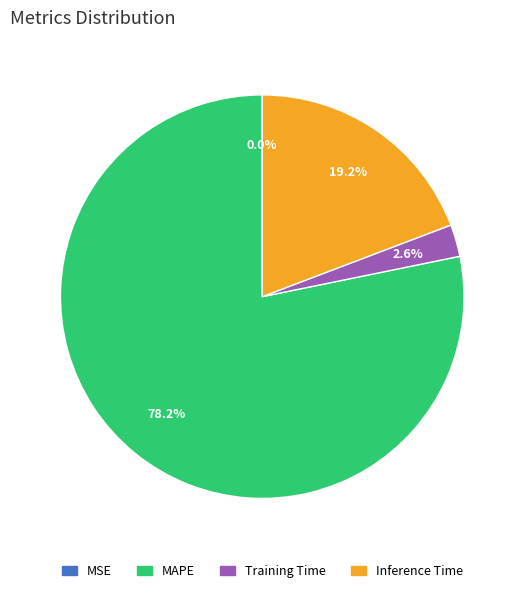

How much of the chart is everything except Inference Time?

80.8%